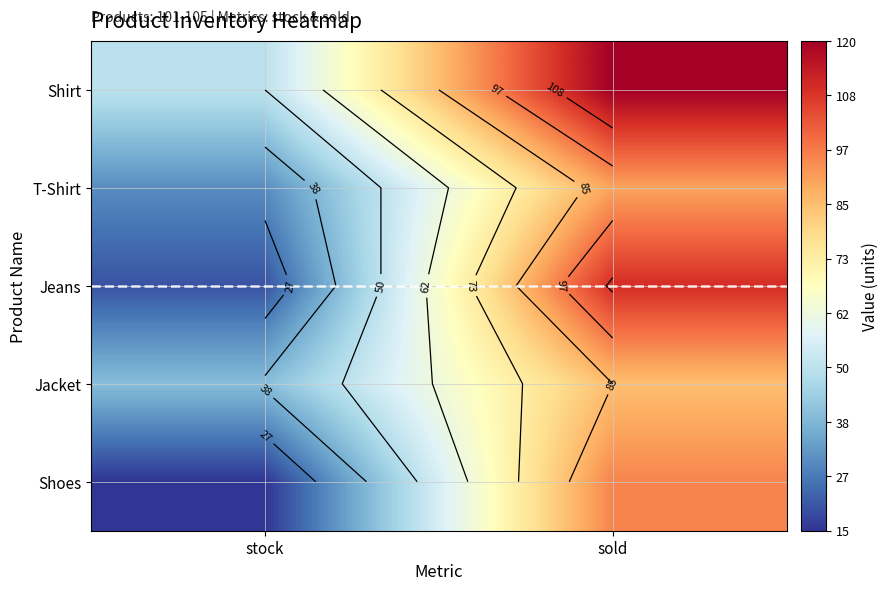

How many distinct data groups are displayed?

5